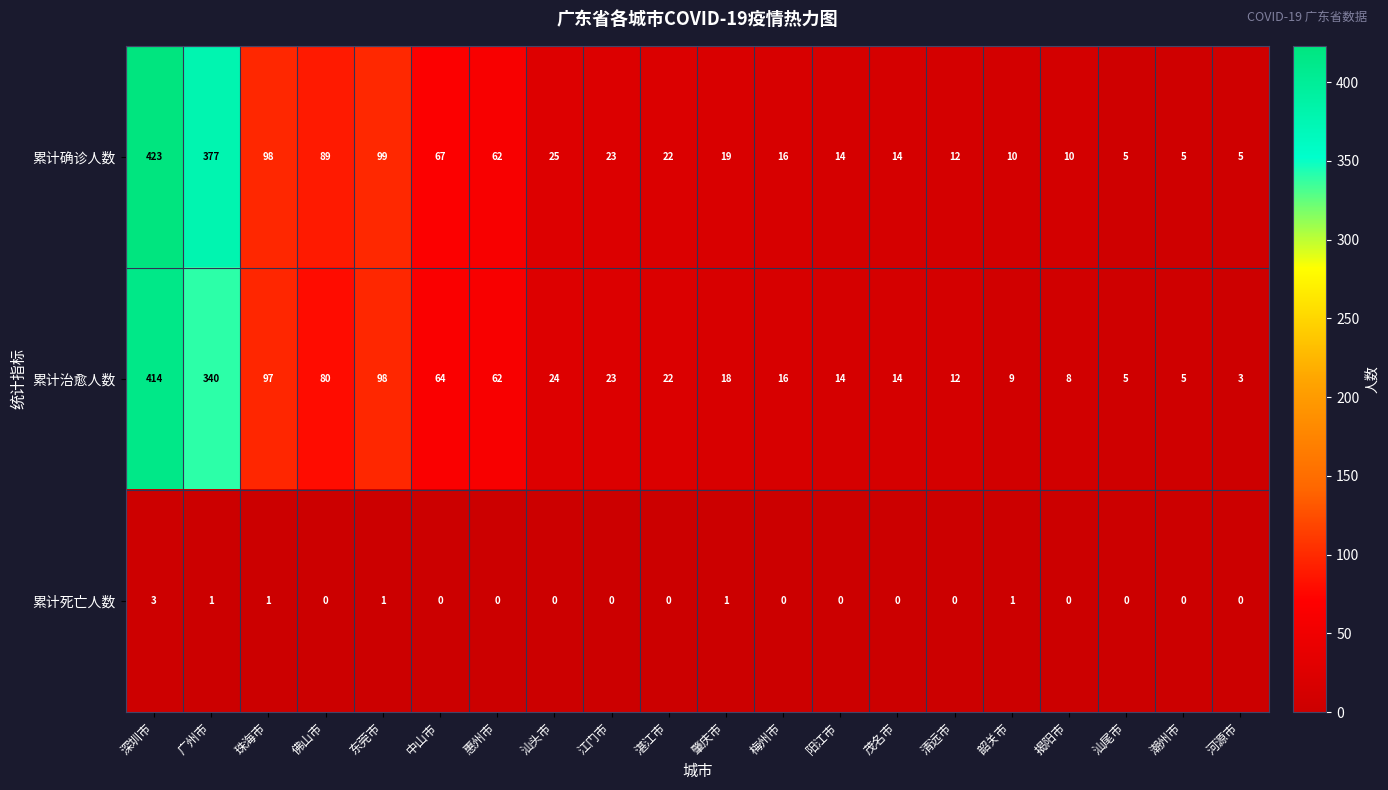

At 中山市, list the series in order from largest to smallest.

累计确诊人数, 累计治愈人数, 累计死亡人数